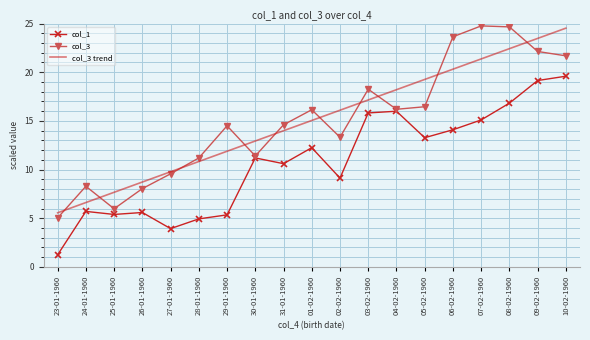

Is the value of col_1 at 23-01-1960 greater than the value of col_3 trend at 25-01-1960?

No